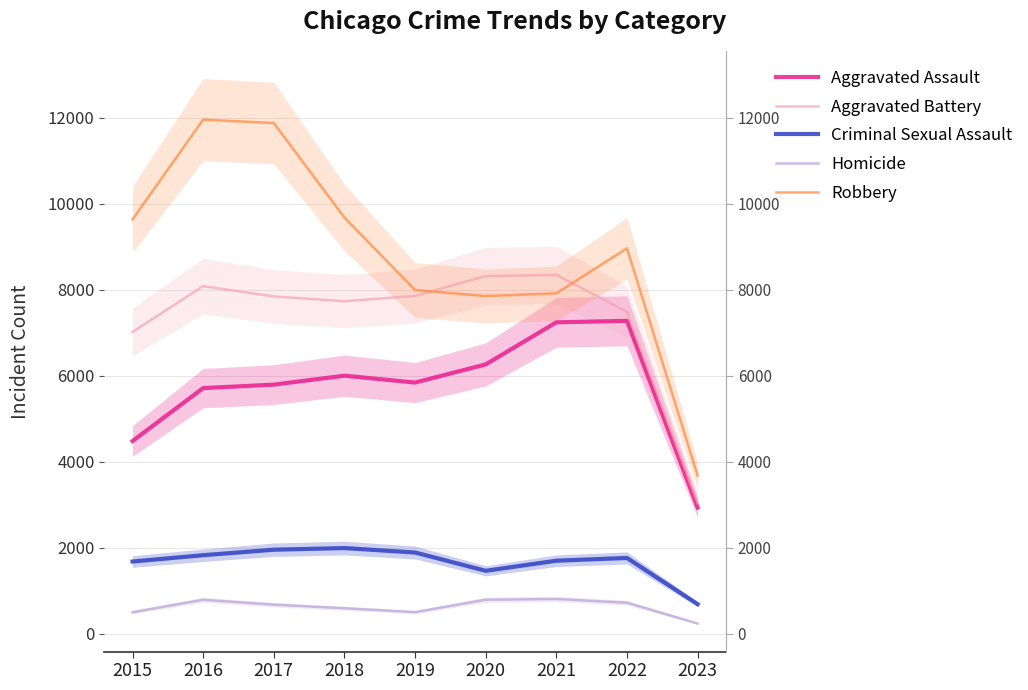

What is the difference between the Aggravated Assault values at 2018 and 2017?

208